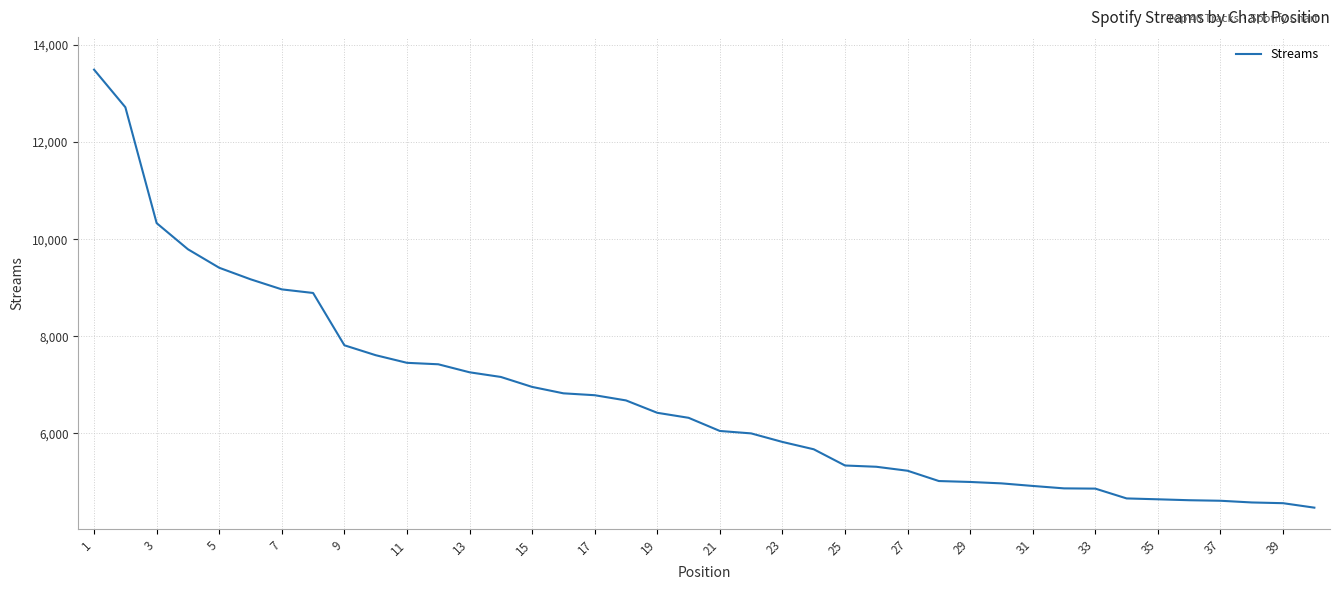

What is the average value?

6719